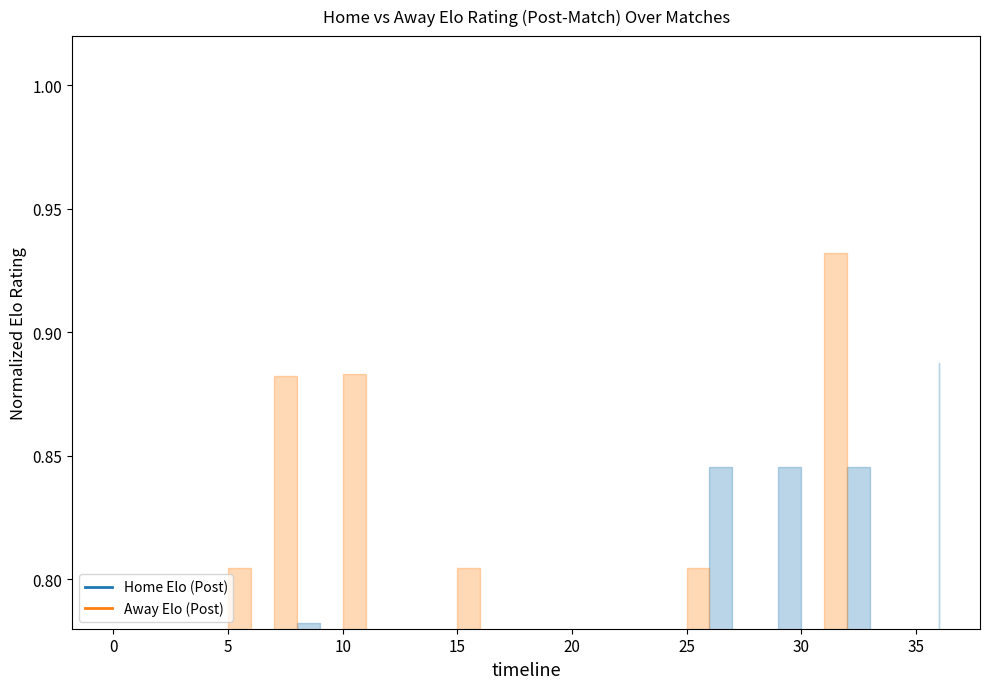

What is the label of the 23rd point from the right?

14